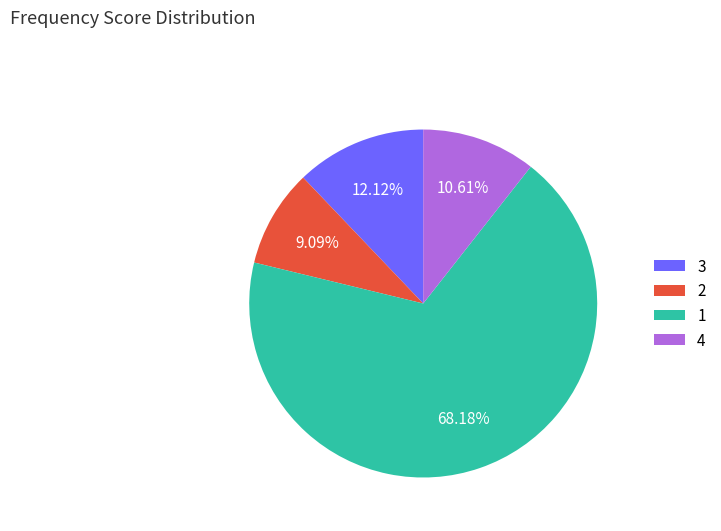

Approximately how many times larger is the value at 1 compared to 2?

7.5